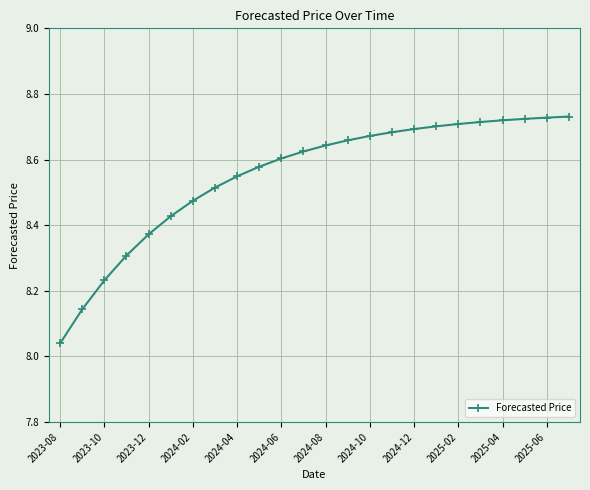

What is the difference between the maximum and minimum values?

0.7